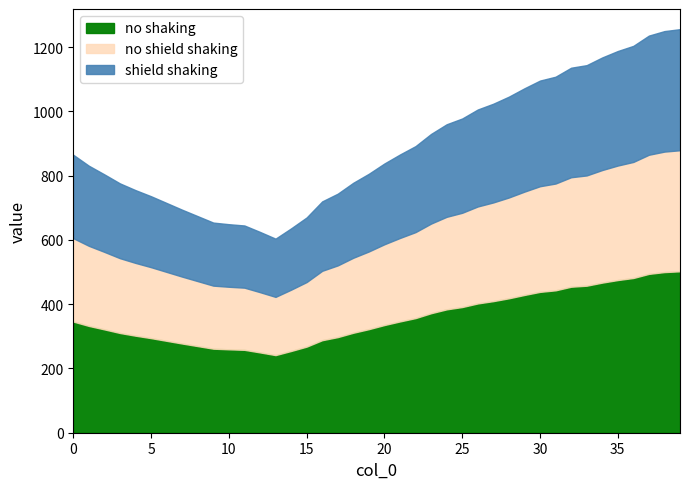

True or false: the data shows 806 at 19.

True